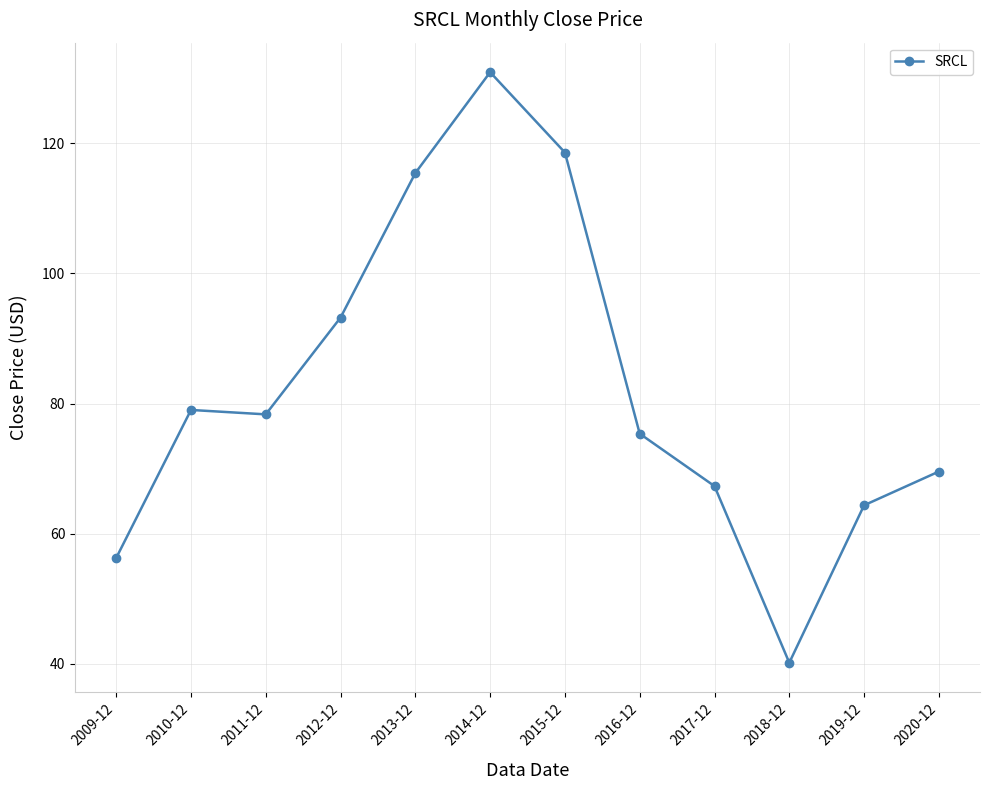

Which has a higher value, 2009-12 or 2018-12?

2009-12